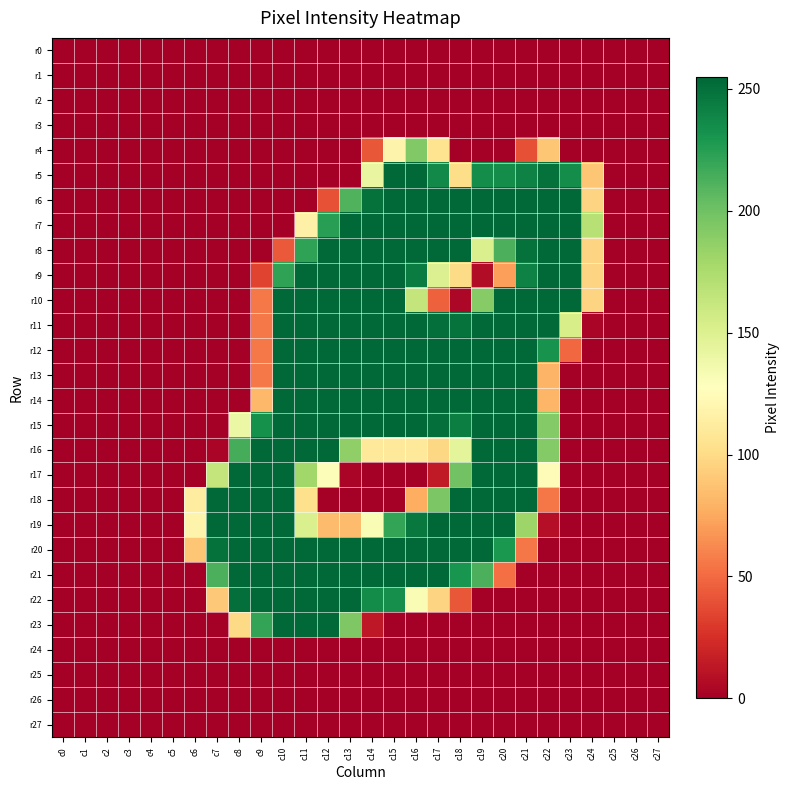

Reading right to left, transcribe all the data shown in this chart.

r0: c27=0	c26=0	c25=0	c24=0	c23=0	c22=0	c21=0	c20=0	c19=0	c18=0	c17=0	c16=0	c15=0	c14=0	c13=0	c12=0	c11=0	c10=0	c9=0	c8=0	c7=0	c6=0	c5=0	c4=0	c3=0	c2=0	c1=0	c0=0
r1: c27=0	c26=0	c25=0	c24=0	c23=0	c22=0	c21=0	c20=0	c19=0	c18=0	c17=0	c16=0	c15=0	c14=0	c13=0	c12=0	c11=0	c10=0	c9=0	c8=0	c7=0	c6=0	c5=0	c4=0	c3=0	c2=0	c1=0	c0=0
r2: c27=0	c26=0	c25=0	c24=0	c23=0	c22=0	c21=0	c20=0	c19=0	c18=0	c17=0	c16=0	c15=0	c14=0	c13=0	c12=0	c11=0	c10=0	c9=0	c8=0	c7=0	c6=0	c5=0	c4=0	c3=0	c2=0	c1=0	c0=0
r3: c27=0	c26=0	c25=0	c24=0	c23=0	c22=0	c21=0	c20=0	c19=0	c18=0	c17=0	c16=0	c15=0	c14=0	c13=0	c12=0	c11=0	c10=0	c9=0	c8=0	c7=0	c6=0	c5=0	c4=0	c3=0	c2=0	c1=0	c0=0
r4: c27=0	c26=0	c25=0	c24=0	c23=0	c22=89	c21=39	c20=0	c19=0	c18=0	c17=105	c16=193	c15=118	c14=42	c13=0	c12=0	c11=0	c10=0	c9=0	c8=0	c7=0	c6=0	c5=0	c4=0	c3=0	c2=0	c1=0	c0=0
r5: c27=0	c26=0	c25=0	c24=89	c23=235	c22=250	c21=241	c20=235	c19=235	c18=101	c17=237	c16=254	c15=254	c14=142	c13=0	c12=0	c11=0	c10=0	c9=0	c8=0	c7=0	c6=0	c5=0	c4=0	c3=0	c2=0	c1=0	c0=0
r6: c27=0	c26=0	c25=0	c24=96	c23=254	c22=254	c21=254	c20=254	c19=254	c18=254	c17=254	c16=254	c15=254	c14=250	c13=211	c12=40	c11=0	c10=0	c9=0	c8=0	c7=0	c6=0	c5=0	c4=0	c3=0	c2=0	c1=0	c0=0
r7: c27=0	c26=0	c25=0	c24=170	c23=254	c22=254	c21=254	c20=254	c19=254	c18=254	c17=254	c16=254	c15=254	c14=254	c13=254	c12=225	c11=116	c10=0	c9=0	c8=0	c7=0	c6=0	c5=0	c4=0	c3=0	c2=0	c1=0	c0=0
r8: c27=0	c26=0	c25=0	c24=96	c23=254	c22=254	c21=250	c20=213	c19=152	c18=254	c17=254	c16=254	c15=254	c14=254	c13=254	c12=254	c11=222	c10=43	c9=0	c8=0	c7=0	c6=0	c5=0	c4=0	c3=0	c2=0	c1=0	c0=0
r9: c27=0	c26=0	c25=0	c24=96	c23=254	c22=254	c21=241	c20=71	c19=7	c18=100	c17=150	c16=244	c15=254	c14=254	c13=254	c12=254	c11=254	c10=222	c9=34	c8=0	c7=0	c6=0	c5=0	c4=0	c3=0	c2=0	c1=0	c0=0
r10: c27=0	c26=0	c25=0	c24=96	c23=254	c22=254	c21=254	c20=254	c19=191	c18=4	c17=46	c16=164	c15=254	c14=254	c13=254	c12=254	c11=254	c10=254	c9=56	c8=0	c7=0	c6=0	c5=0	c4=0	c3=0	c2=0	c1=0	c0=0
r11: c27=0	c26=0	c25=0	c24=3	c23=154	c22=254	c21=254	c20=254	c19=254	c18=249	c17=251	c16=254	c15=254	c14=254	c13=254	c12=254	c11=254	c10=254	c9=56	c8=0	c7=0	c6=0	c5=0	c4=0	c3=0	c2=0	c1=0	c0=0
r12: c27=0	c26=0	c25=0	c24=0	c23=49	c22=232	c21=254	c20=254	c19=254	c18=254	c17=254	c16=254	c15=254	c14=254	c13=254	c12=254	c11=254	c10=254	c9=56	c8=0	c7=0	c6=0	c5=0	c4=0	c3=0	c2=0	c1=0	c0=0
r13: c27=0	c26=0	c25=0	c24=0	c23=0	c22=80	c21=254	c20=254	c19=254	c18=254	c17=254	c16=254	c15=254	c14=254	c13=254	c12=254	c11=254	c10=254	c9=56	c8=0	c7=0	c6=0	c5=0	c4=0	c3=0	c2=0	c1=0	c0=0
r14: c27=0	c26=0	c25=0	c24=0	c23=0	c22=81	c21=254	c20=254	c19=254	c18=254	c17=254	c16=254	c15=254	c14=254	c13=254	c12=254	c11=254	c10=254	c9=82	c8=0	c7=0	c6=0	c5=0	c4=0	c3=0	c2=0	c1=0	c0=0
r15: c27=0	c26=0	c25=0	c24=0	c23=0	c22=192	c21=254	c20=254	c19=254	c18=243	c17=251	c16=254	c15=255	c14=254	c13=254	c12=254	c11=254	c10=254	c9=233	c8=140	c7=0	c6=0	c5=0	c4=0	c3=0	c2=0	c1=0	c0=0
r16: c27=0	c26=0	c25=0	c24=0	c23=0	c22=192	c21=254	c20=254	c19=254	c18=145	c17=98	c16=110	c15=110	c14=110	c13=187	c12=254	c11=254	c10=254	c9=254	c8=215	c7=3	c6=0	c5=0	c4=0	c3=0	c2=0	c1=0	c0=0
r17: c27=0	c26=0	c25=0	c24=0	c23=0	c22=125	c21=254	c20=254	c19=254	c18=199	c17=14	c16=0	c15=0	c14=0	c13=3	c12=130	c11=180	c10=254	c9=254	c8=254	c7=164	c6=0	c5=0	c4=0	c3=0	c2=0	c1=0	c0=0
r18: c27=0	c26=0	c25=0	c24=0	c23=0	c22=55	c21=254	c20=254	c19=254	c18=254	c17=195	c16=77	c15=0	c14=0	c13=0	c12=0	c11=103	c10=254	c9=254	c8=254	c7=254	c6=113	c5=0	c4=0	c3=0	c2=0	c1=0	c0=0
r19: c27=0	c26=0	c25=0	c24=0	c23=0	c22=8	c21=182	c20=254	c19=254	c18=254	c17=255	c16=246	c15=221	c14=132	c13=84	c12=84	c11=152	c10=254	c9=254	c8=254	c7=254	c6=118	c5=0	c4=0	c3=0	c2=0	c1=0	c0=0
r20: c27=0	c26=0	c25=0	c24=0	c23=0	c22=0	c21=55	c20=229	c19=254	c18=254	c17=254	c16=254	c15=254	c14=254	c13=254	c12=254	c11=254	c10=254	c9=254	c8=254	c7=250	c6=89	c5=0	c4=0	c3=0	c2=0	c1=0	c0=0
r21: c27=0	c26=0	c25=0	c24=0	c23=0	c22=0	c21=0	c20=52	c19=213	c18=231	c17=254	c16=254	c15=254	c14=254	c13=254	c12=254	c11=254	c10=254	c9=254	c8=254	c7=213	c6=0	c5=0	c4=0	c3=0	c2=0	c1=0	c0=0
r22: c27=0	c26=0	c25=0	c24=0	c23=0	c22=0	c21=0	c20=0	c19=0	c18=42	c17=96	c16=132	c15=234	c14=236	c13=254	c12=254	c11=254	c10=254	c9=254	c8=251	c7=90	c6=0	c5=0	c4=0	c3=0	c2=0	c1=0	c0=0
r23: c27=0	c26=0	c25=0	c24=0	c23=0	c22=0	c21=0	c20=0	c19=0	c18=0	c17=0	c16=0	c15=0	c14=13	c13=194	c12=254	c11=254	c10=254	c9=221	c8=99	c7=0	c6=0	c5=0	c4=0	c3=0	c2=0	c1=0	c0=0
r24: c27=0	c26=0	c25=0	c24=0	c23=0	c22=0	c21=0	c20=0	c19=0	c18=0	c17=0	c16=0	c15=0	c14=0	c13=0	c12=0	c11=0	c10=0	c9=0	c8=0	c7=0	c6=0	c5=0	c4=0	c3=0	c2=0	c1=0	c0=0
r25: c27=0	c26=0	c25=0	c24=0	c23=0	c22=0	c21=0	c20=0	c19=0	c18=0	c17=0	c16=0	c15=0	c14=0	c13=0	c12=0	c11=0	c10=0	c9=0	c8=0	c7=0	c6=0	c5=0	c4=0	c3=0	c2=0	c1=0	c0=0
r26: c27=0	c26=0	c25=0	c24=0	c23=0	c22=0	c21=0	c20=0	c19=0	c18=0	c17=0	c16=0	c15=0	c14=0	c13=0	c12=0	c11=0	c10=0	c9=0	c8=0	c7=0	c6=0	c5=0	c4=0	c3=0	c2=0	c1=0	c0=0
r27: c27=0	c26=0	c25=0	c24=0	c23=0	c22=0	c21=0	c20=0	c19=0	c18=0	c17=0	c16=0	c15=0	c14=0	c13=0	c12=0	c11=0	c10=0	c9=0	c8=0	c7=0	c6=0	c5=0	c4=0	c3=0	c2=0	c1=0	c0=0